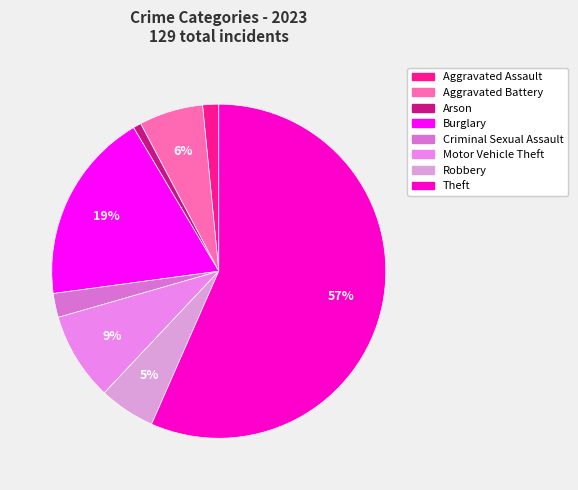

What is the majority slice?

Theft